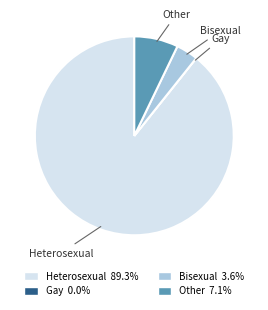

Which slice represents more than half of the pie?

Heterosexual